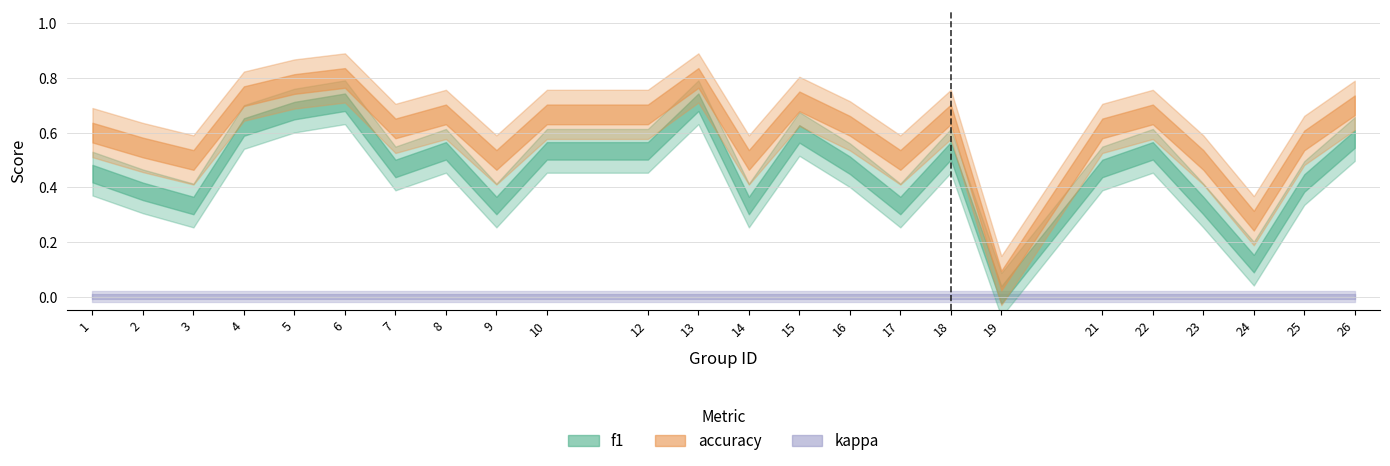

In f1, how many points are higher than both neighbors (excluding endpoints)?

6